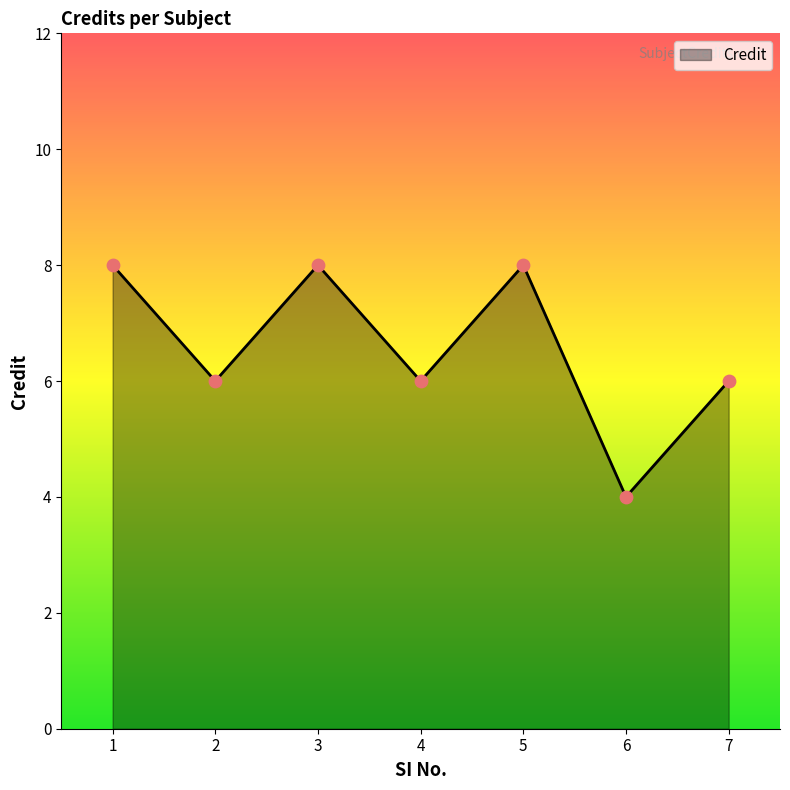

What is the change in value from 3 to 4?

-2